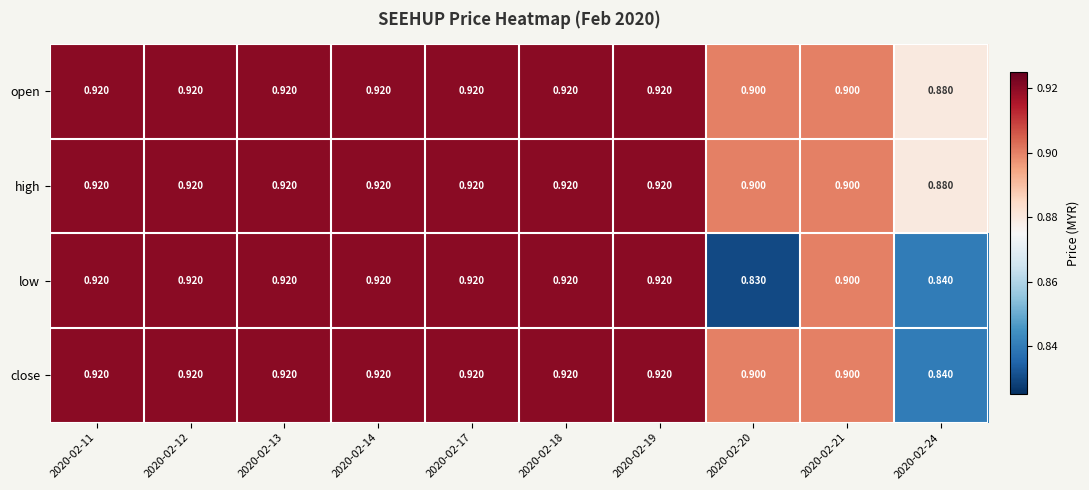

Which series has the largest range (max minus min)?

low